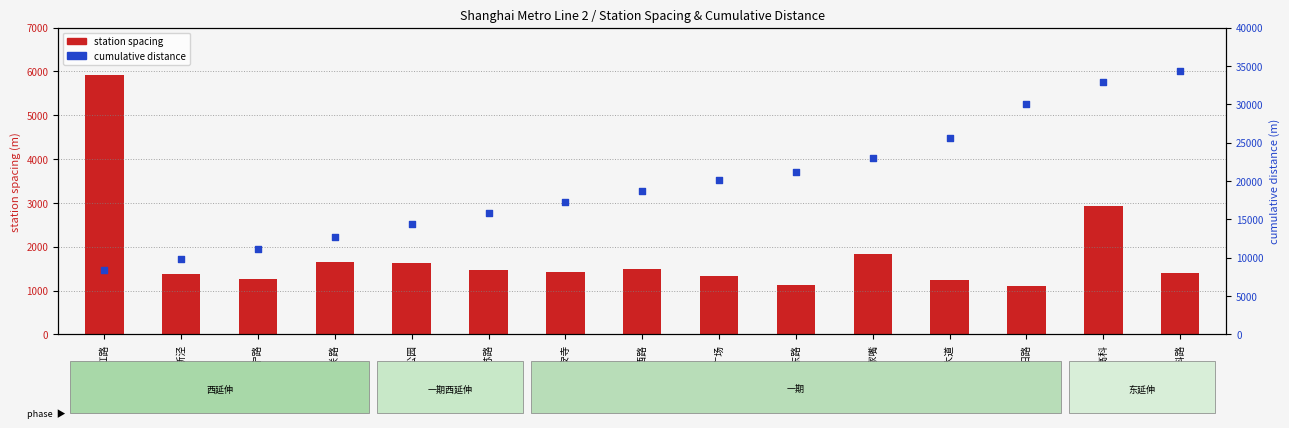

Which series reaches the minimum Y coordinate?

station spacing